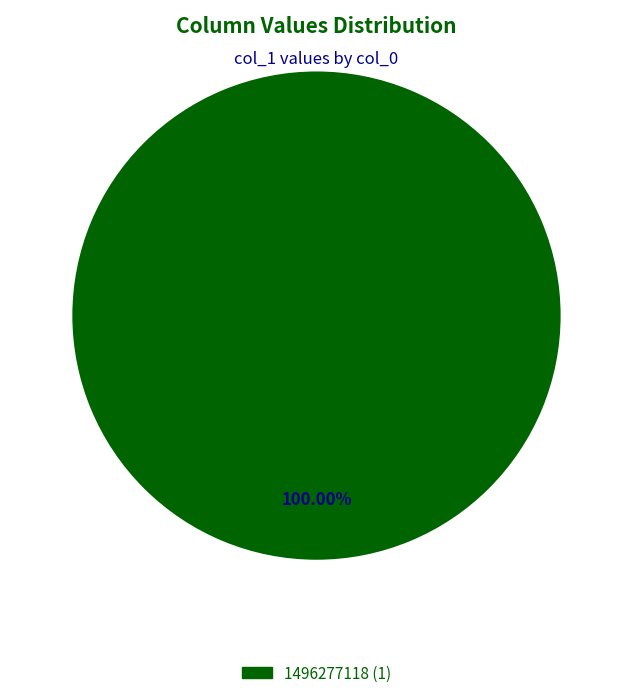

Does any single category account for the majority?

Yes